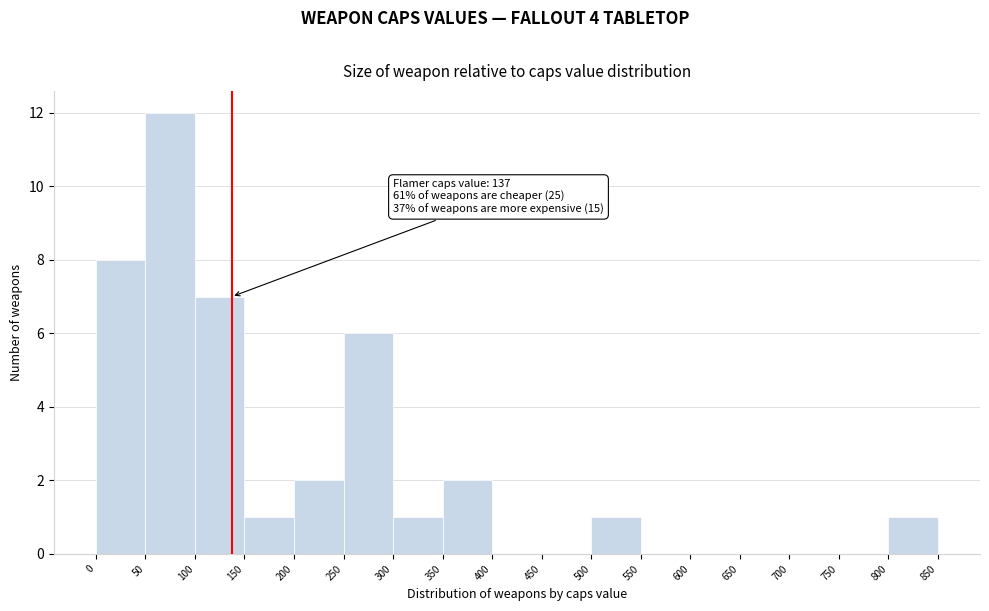

Over which range of the x-axis is the bar tallest?

50 to 100